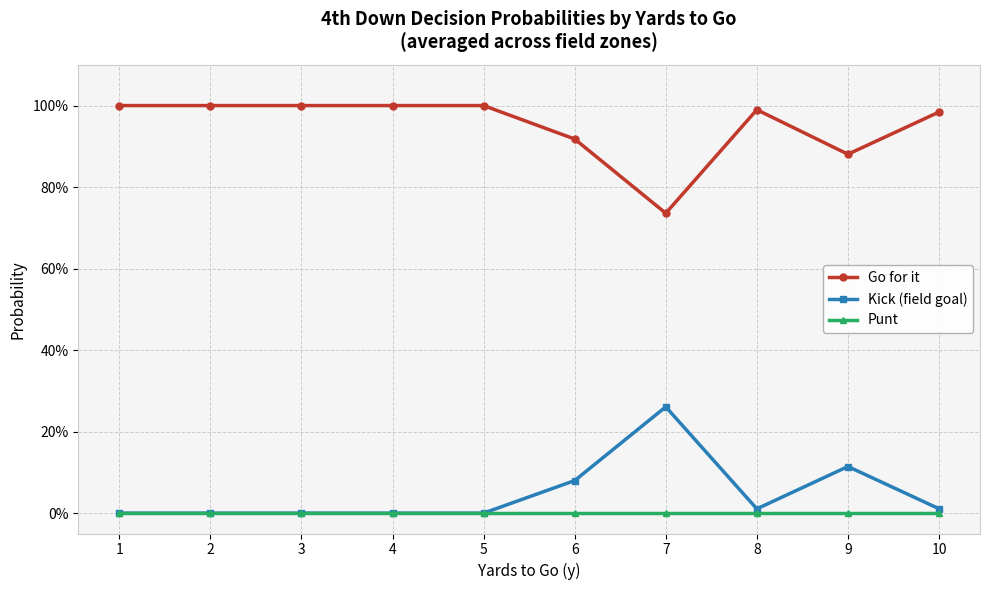

What are all the series names shown in the legend?

Go for it, Kick (field goal), Punt